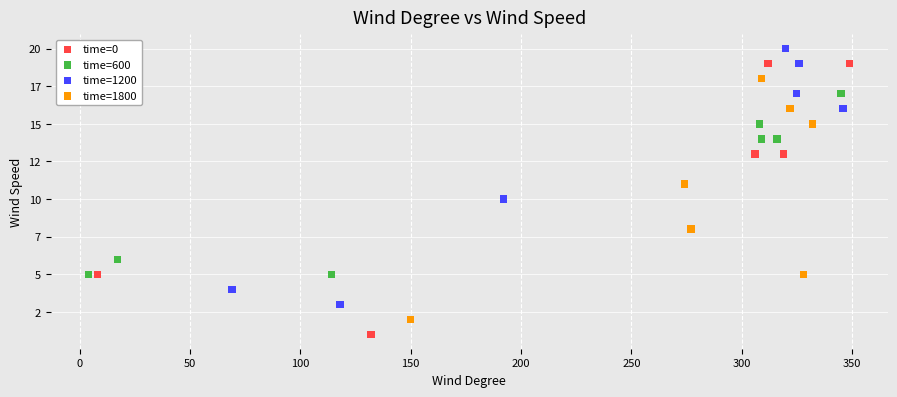

Which series contains the lowest Y value?

time=0